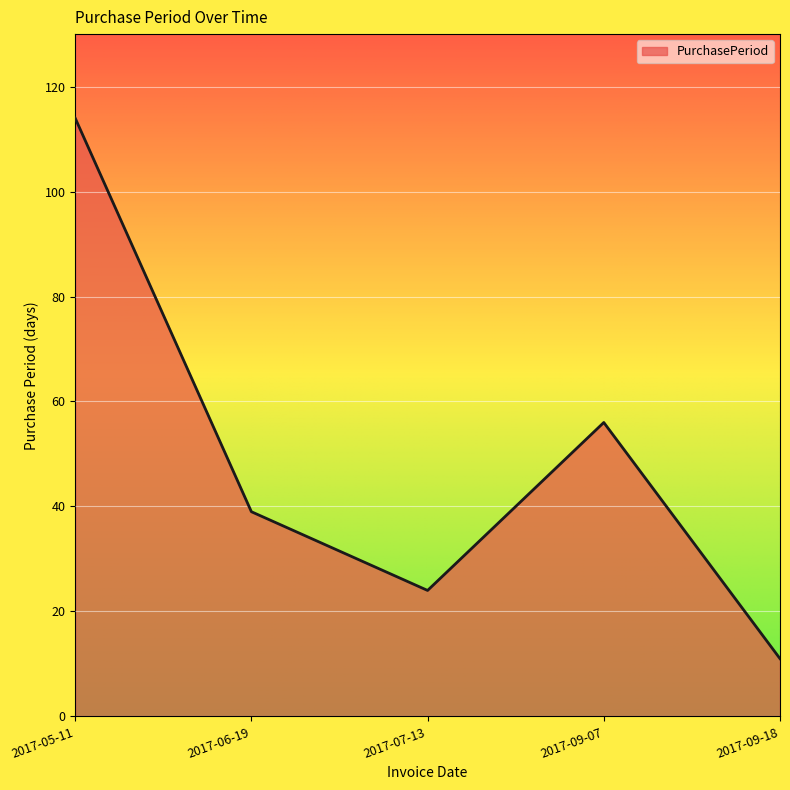

What is the sum of the values at 2017-06-19 and 2017-07-13?

63